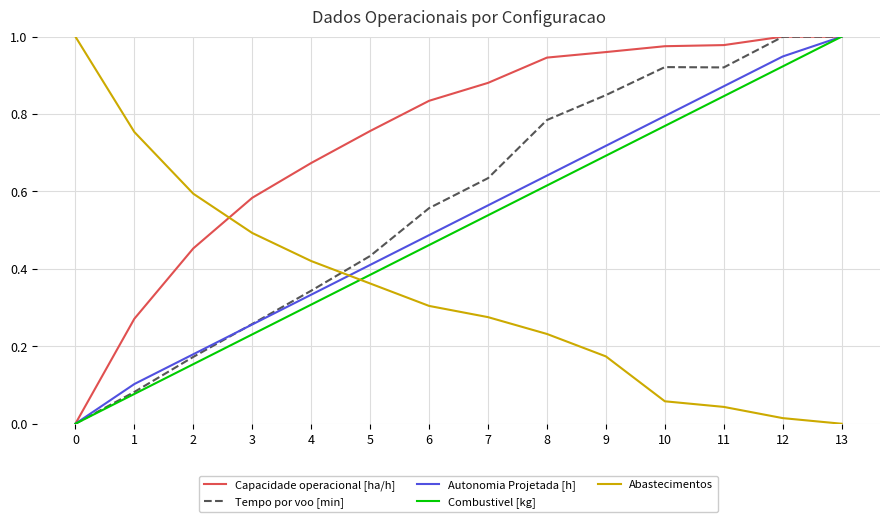

Where do Autonomia Projetada [h] and Abastecimentos first cross each other?

4 and 5